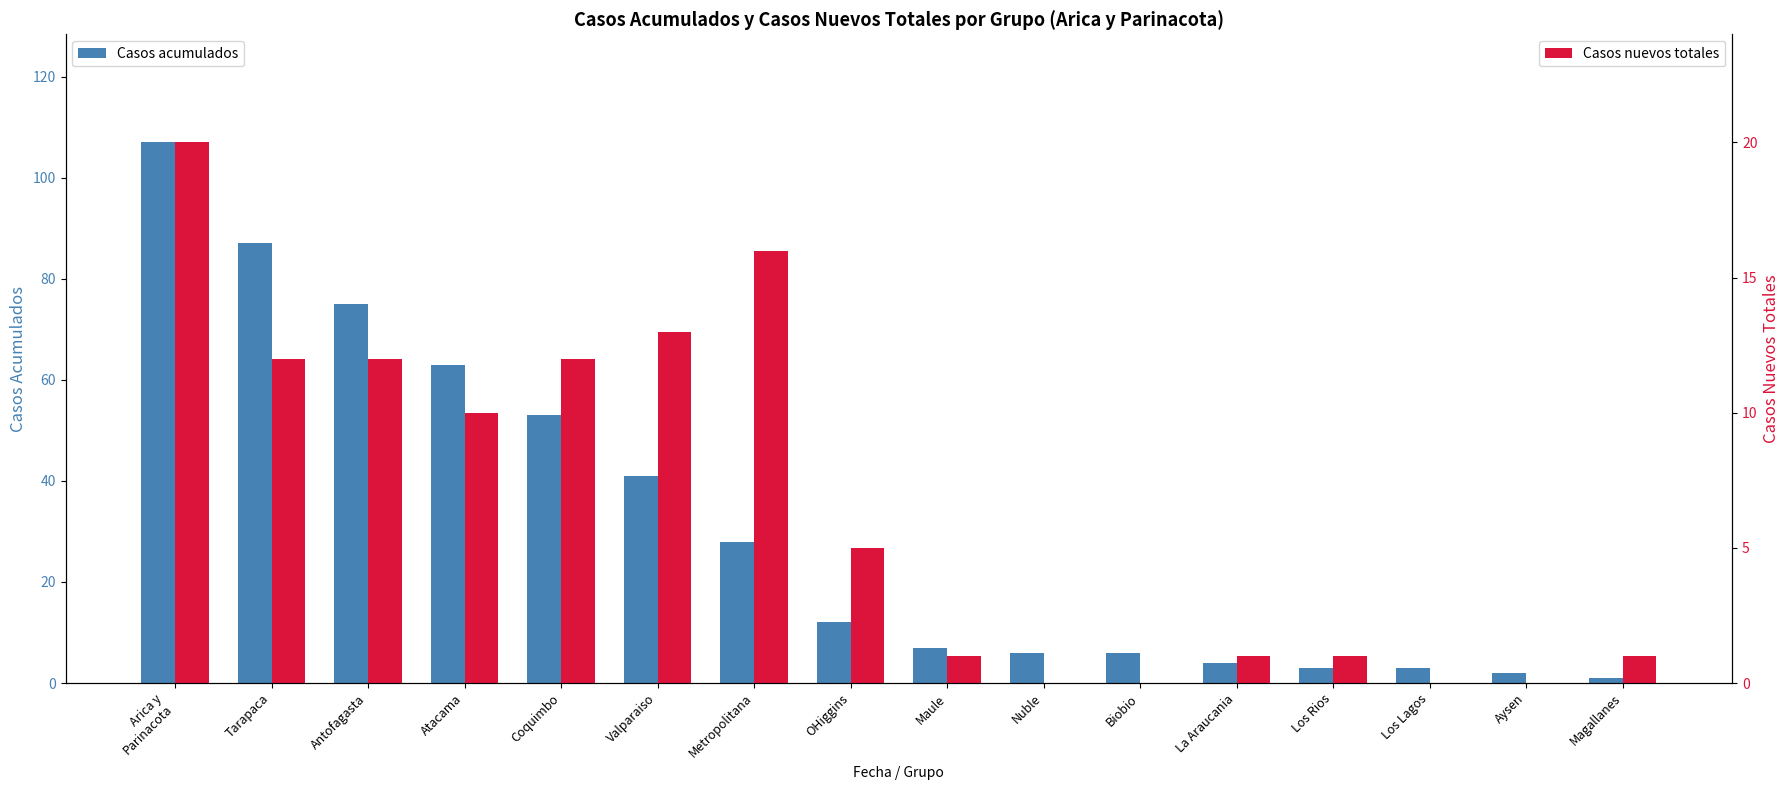

Reading left to right, transcribe all the data shown in this chart.

Casos acumulados: Arica y
Parinacota=107	Tarapaca=87	Antofagasta=75	Atacama=63	Coquimbo=53	Valparaiso=41	Metropolitana=28	OHiggins=12	Maule=7	Nuble=6	Biobio=6	La Araucania=4	Los Rios=3	Los Lagos=3	Aysen=2	Magallanes=1
Casos nuevos totales: Arica y
Parinacota=20	Tarapaca=12	Antofagasta=12	Atacama=10	Coquimbo=12	Valparaiso=13	Metropolitana=16	OHiggins=5	Maule=1	Nuble=0	Biobio=0	La Araucania=1	Los Rios=1	Los Lagos=0	Aysen=0	Magallanes=1